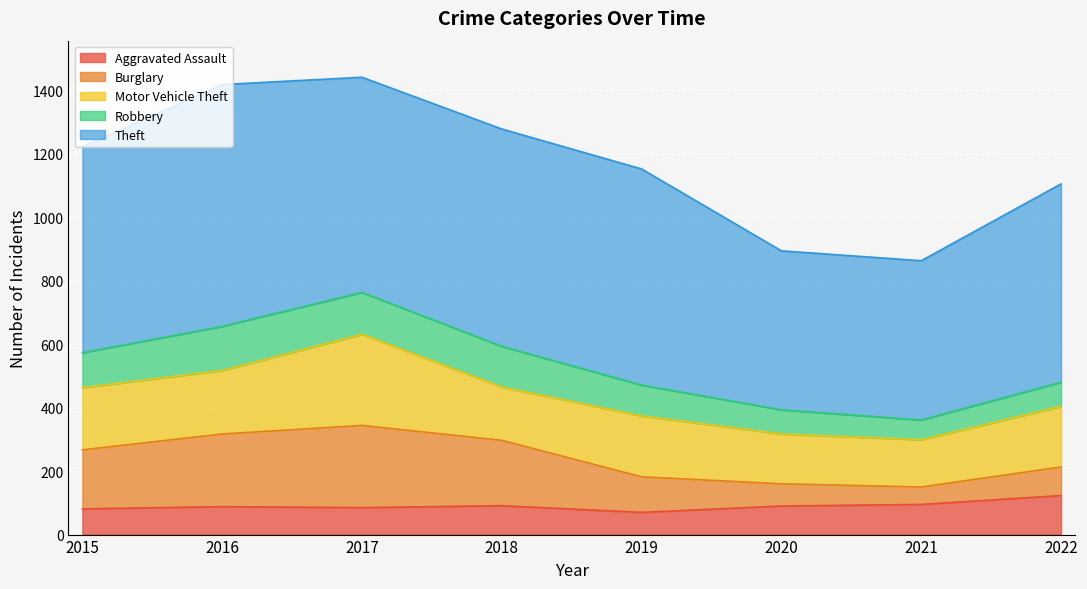

Which series has the widest spread of values?

Theft